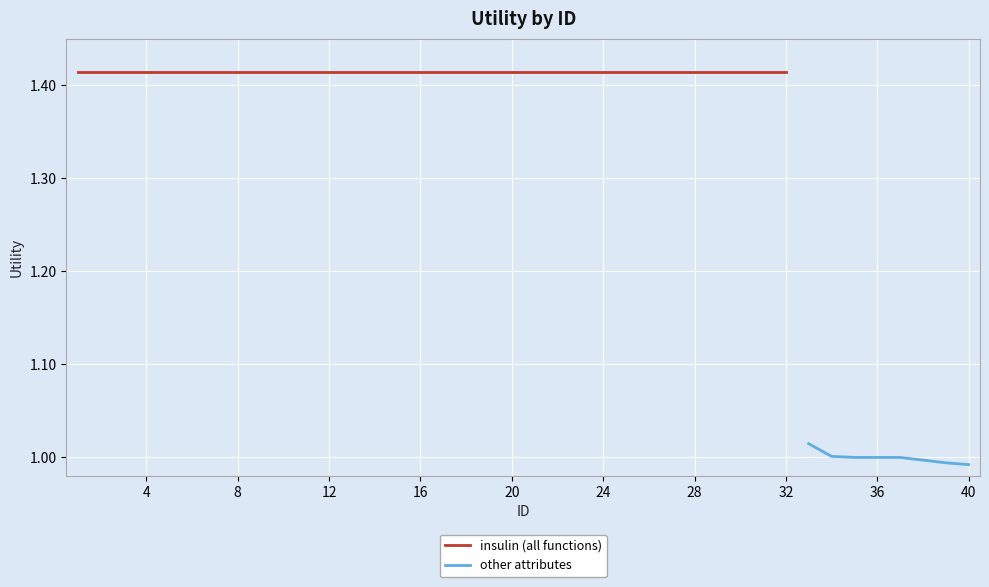

Which has a higher value, 28 or 19?

28